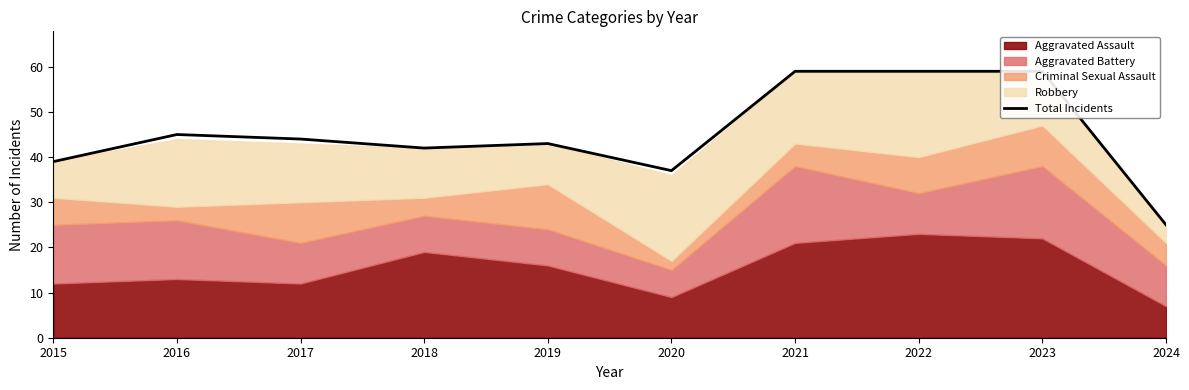

Which label corresponds to the largest value in the chart?

2021